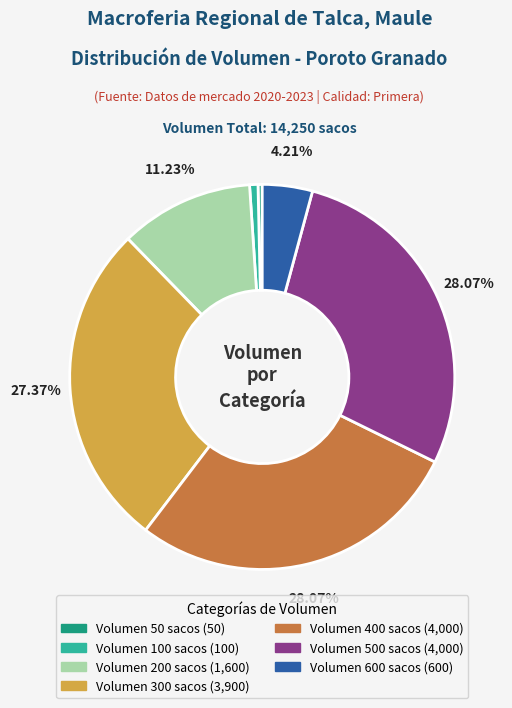

Does any single category account for the majority?

No